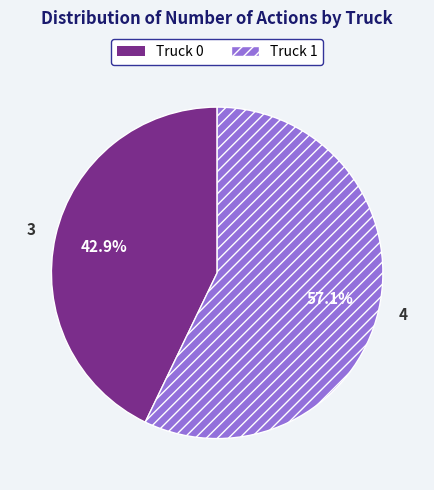

To the nearest percent, what percentage of the pie is Truck 1?

57%